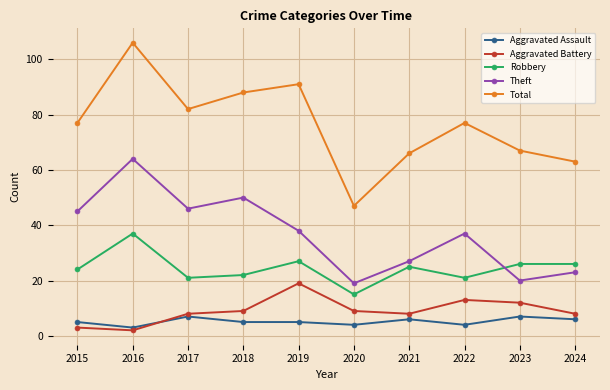

Between 2015 and 2020, which series saw the biggest shift?

Total